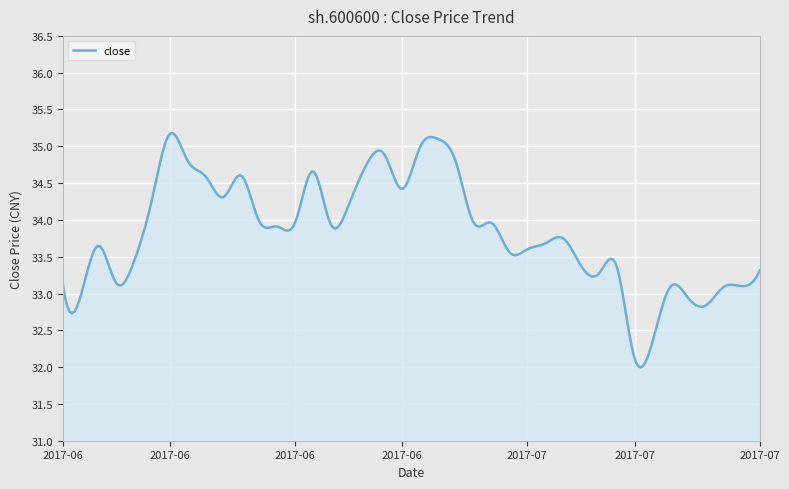

What is the minimum value shown in the chart?

32.0